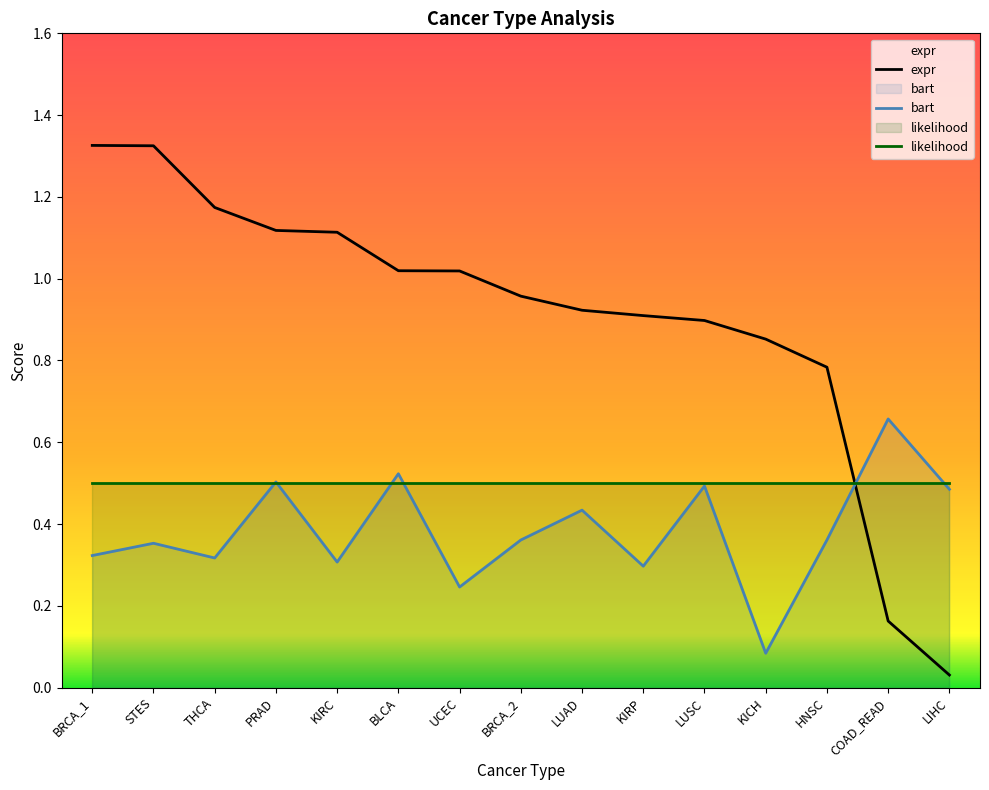

True or false: bart and expr intersect in this chart.

True